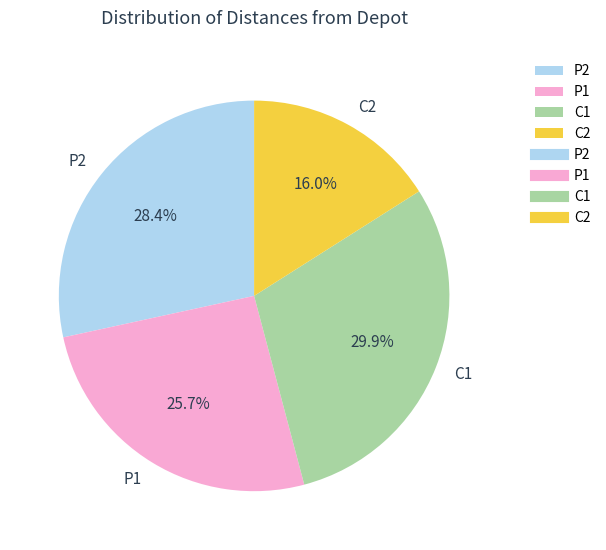

Do P1 and P2 together represent more than half of the pie?

Yes